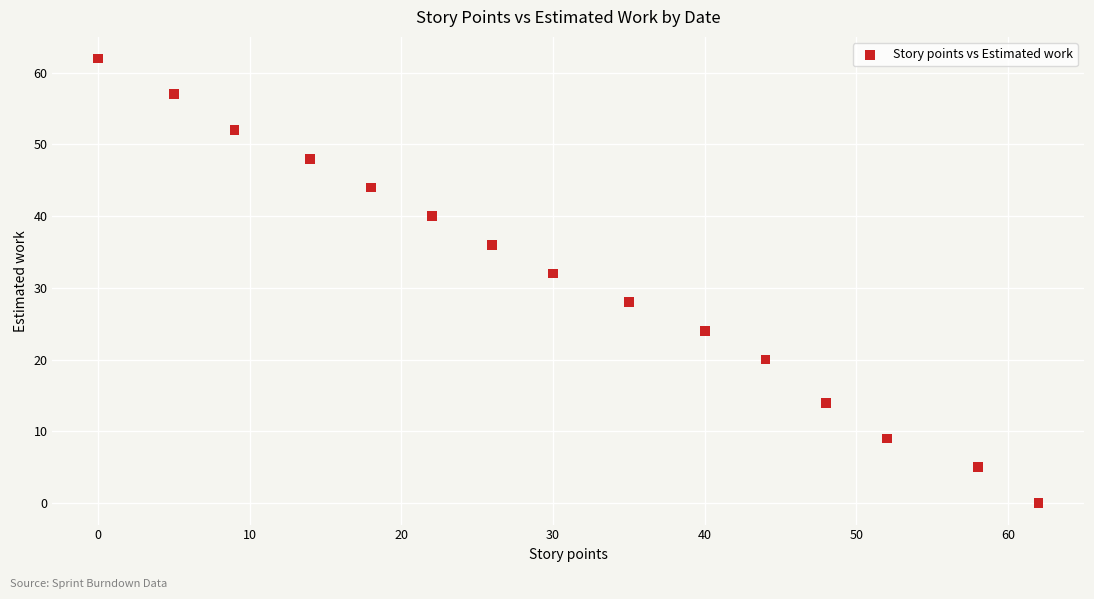

What Y value in the scatter plot is closest to 31?

32